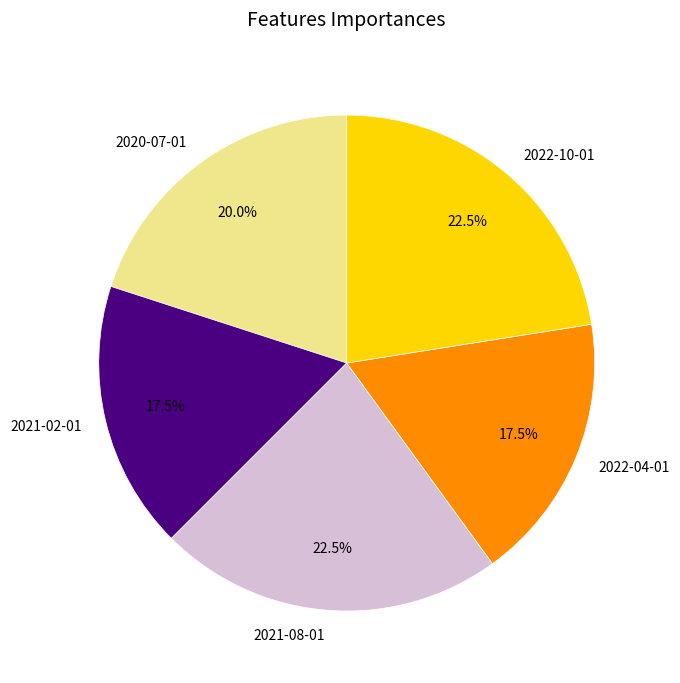

How many segments does this pie chart have?

5